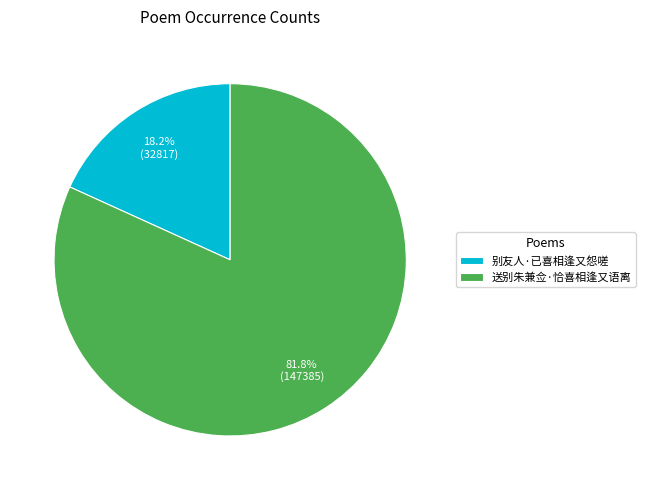

Which slice is the smallest?

别友人·已喜相逢又怨嗟